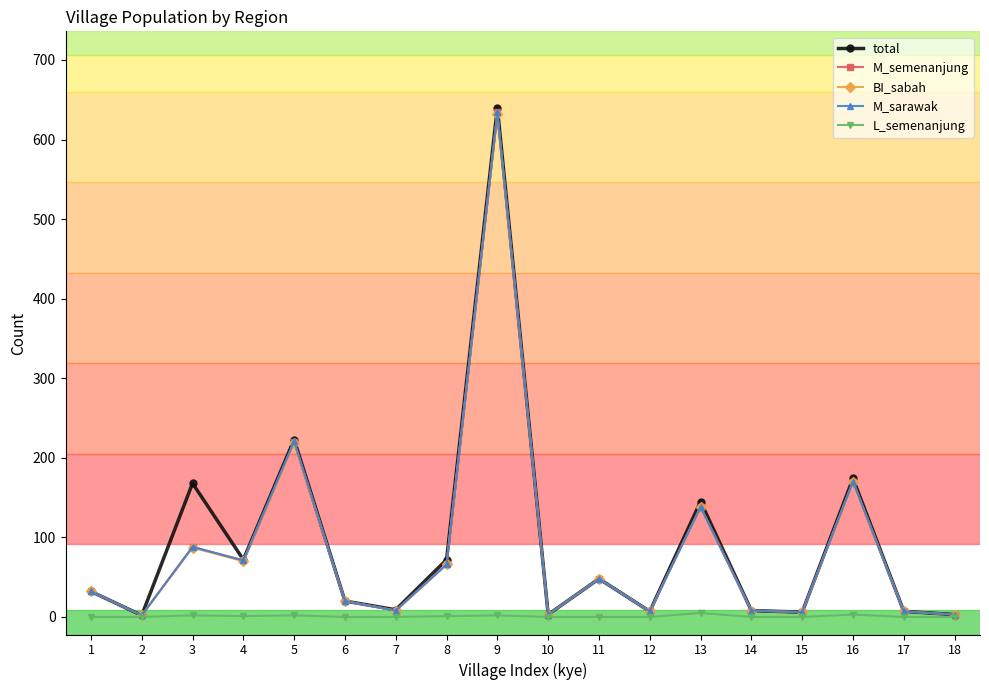

At how many categories does at least one series exceed 325?

1